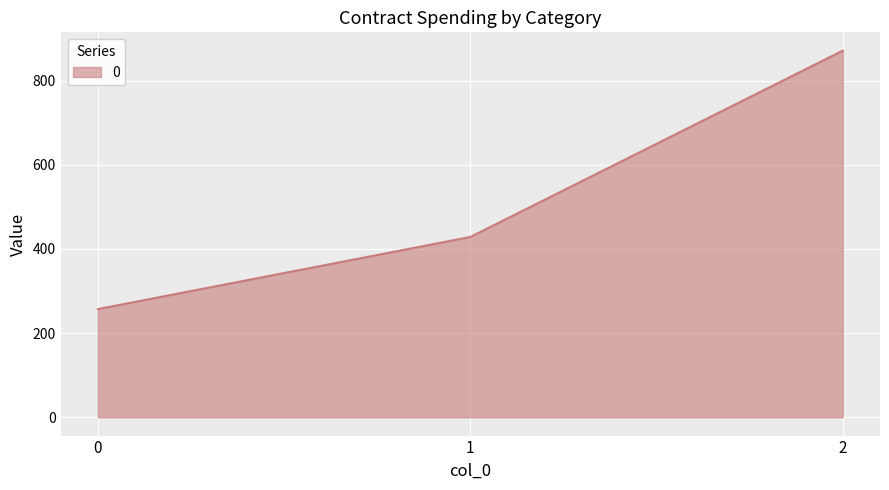

The value at 1 is 428.6. True or false?

True